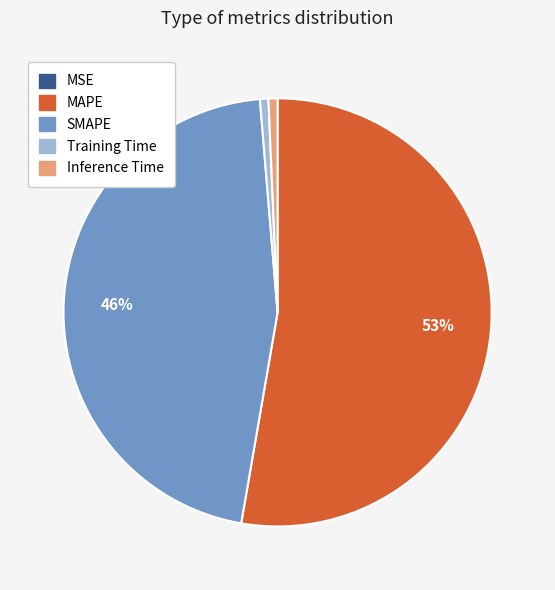

What is the largest slice in the pie chart?

MAPE